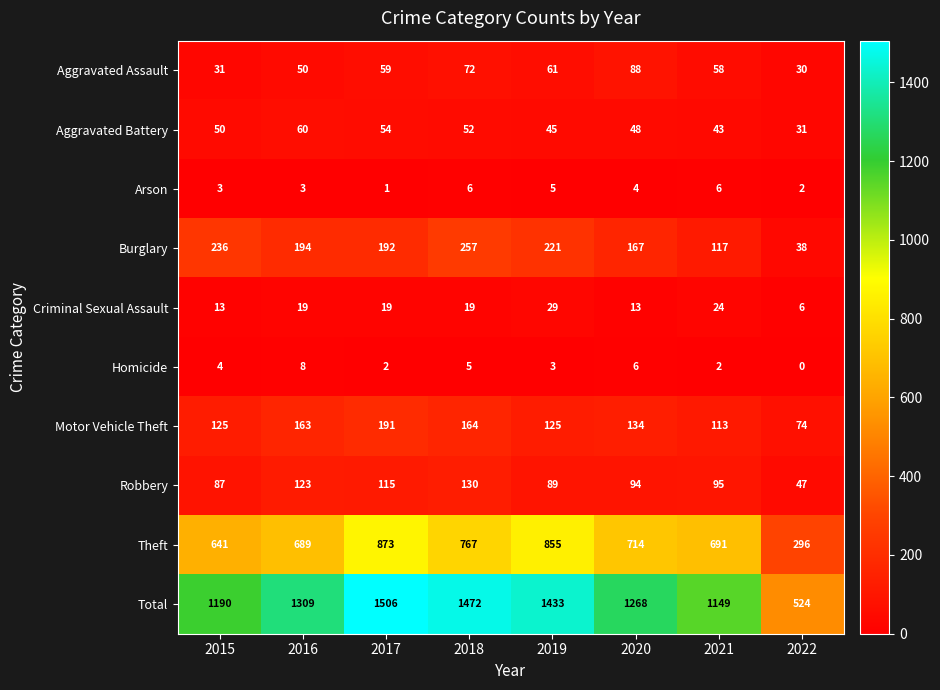

What is the minimum value for Theft?

296